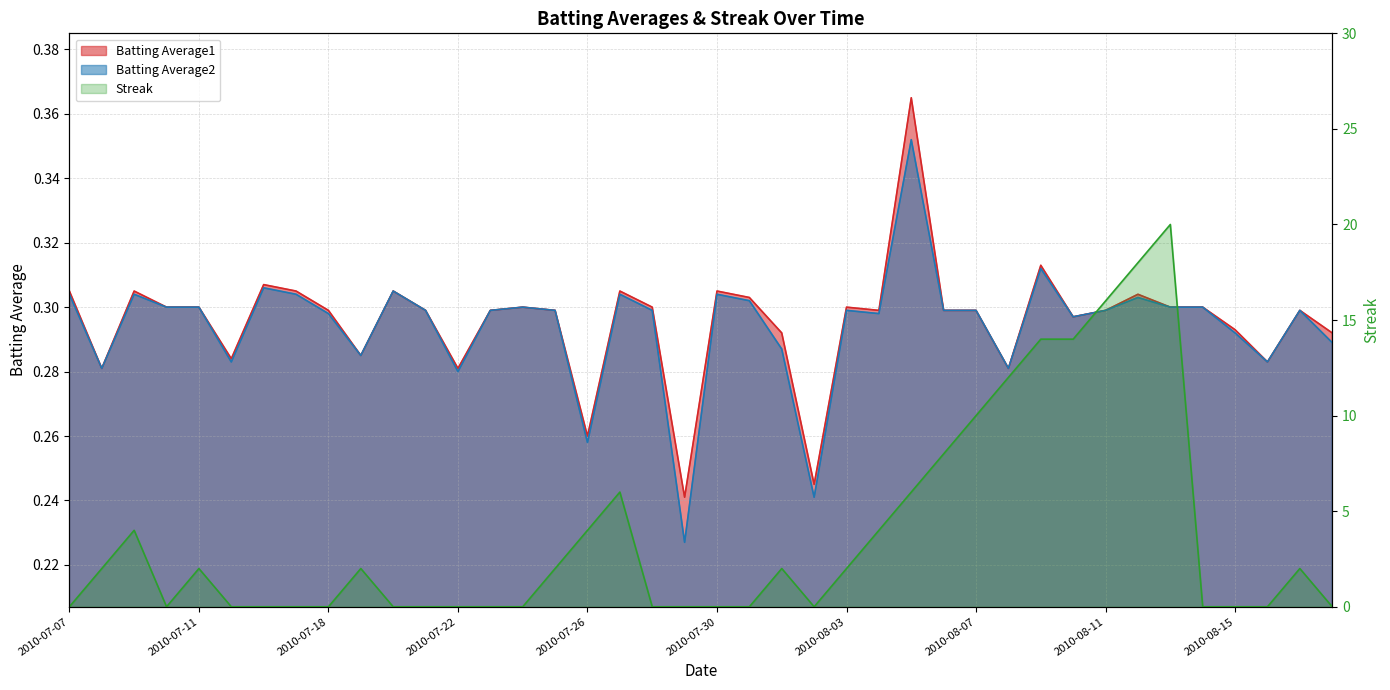

What is the label of the 15th point from the left?

2010-07-24